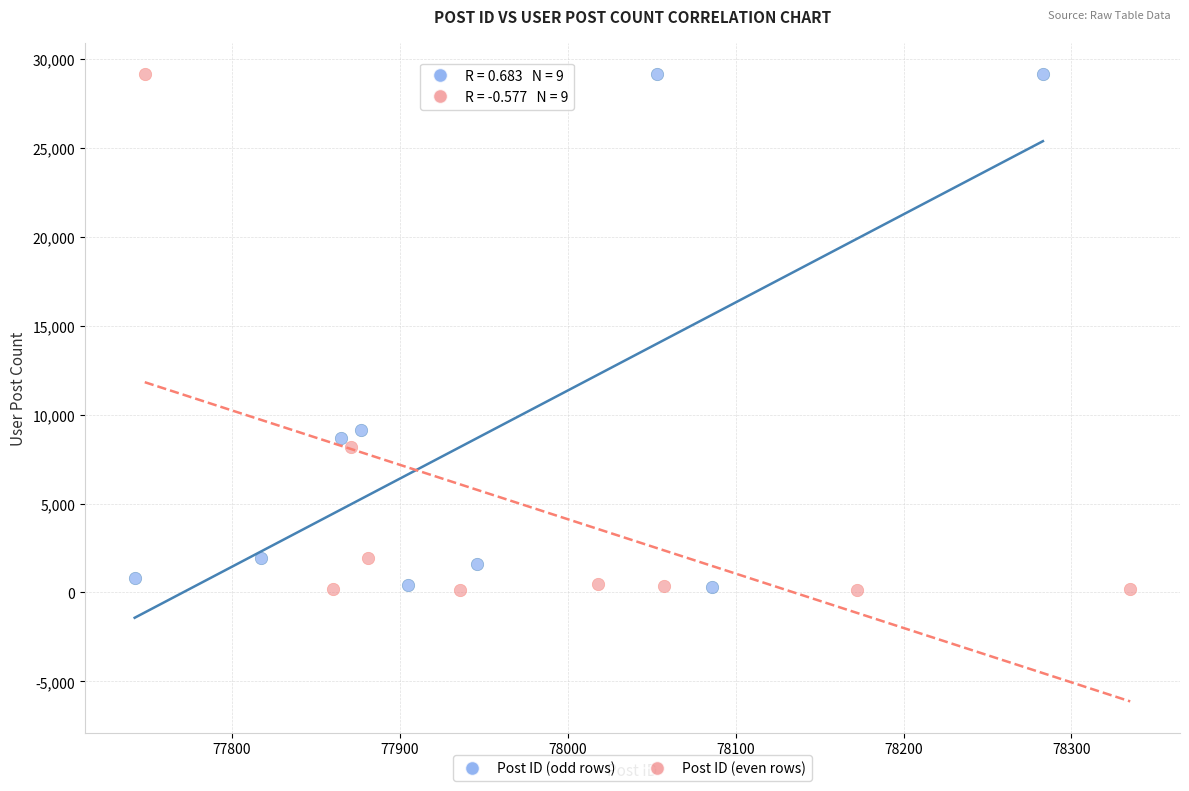

What are all the series names shown in the legend?

Post ID (odd rows), Post ID (even rows)